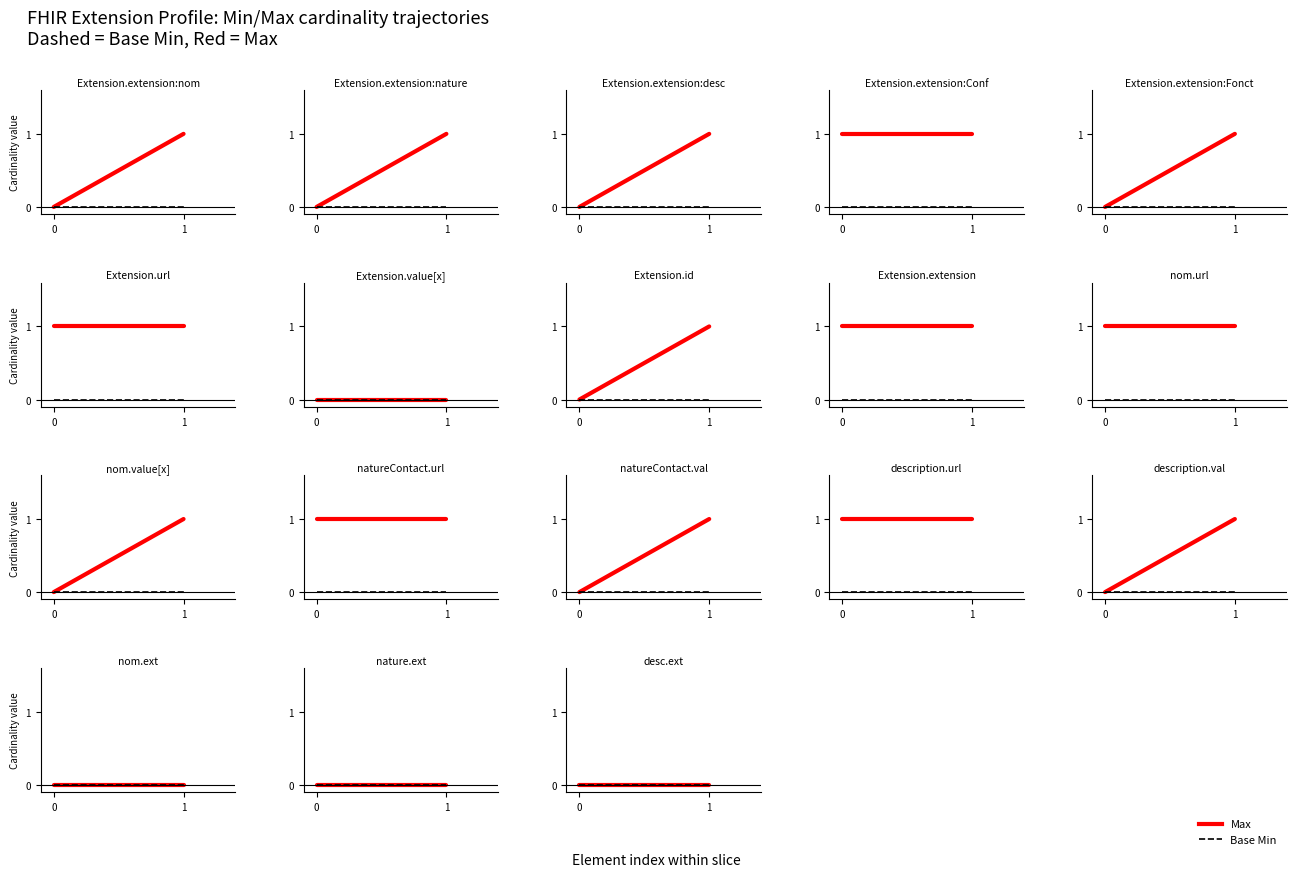

Rank the series at Extension.extension:description.url from highest to lowest value.

Max, Base Min